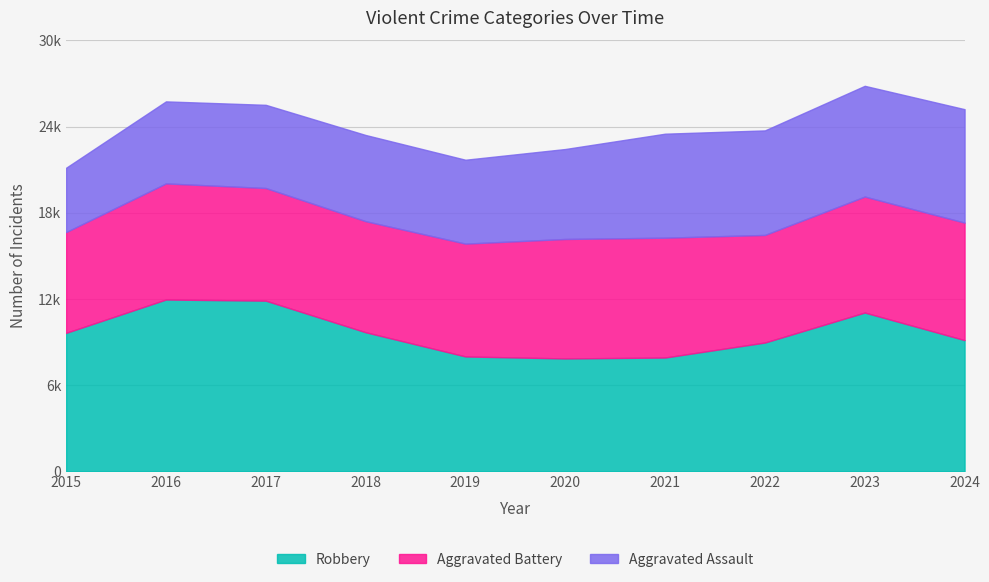

The value of Aggravated Battery at 2024 is 8182. True or false?

True